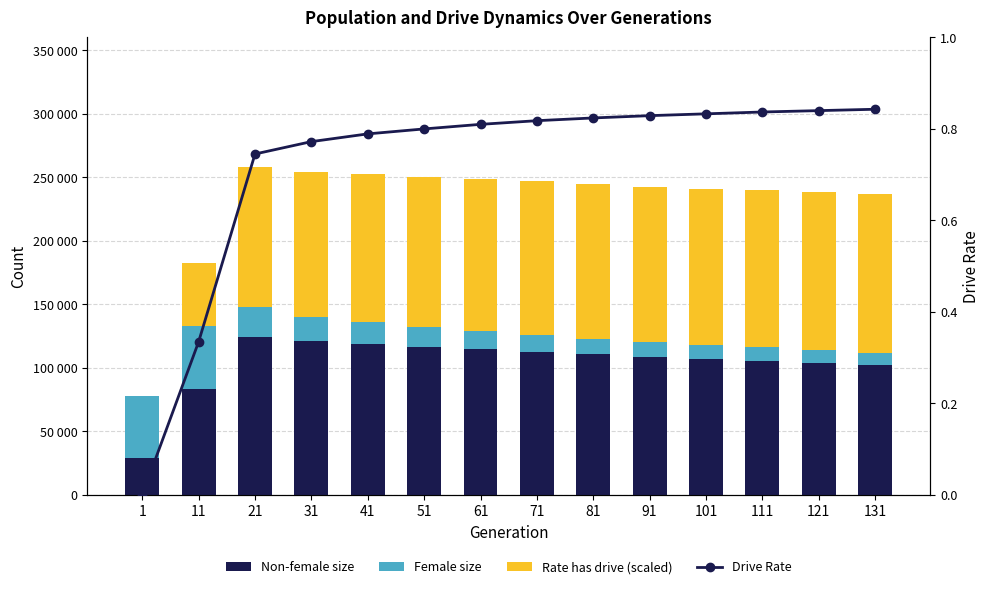

What is the greatest value displayed?

124530.5